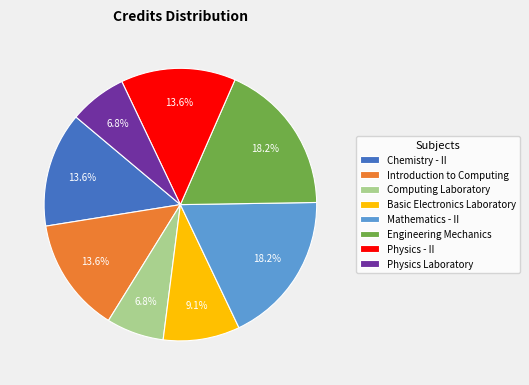

Combined, what portion of the pie is Physics - II and Engineering Mechanics?

31.8%